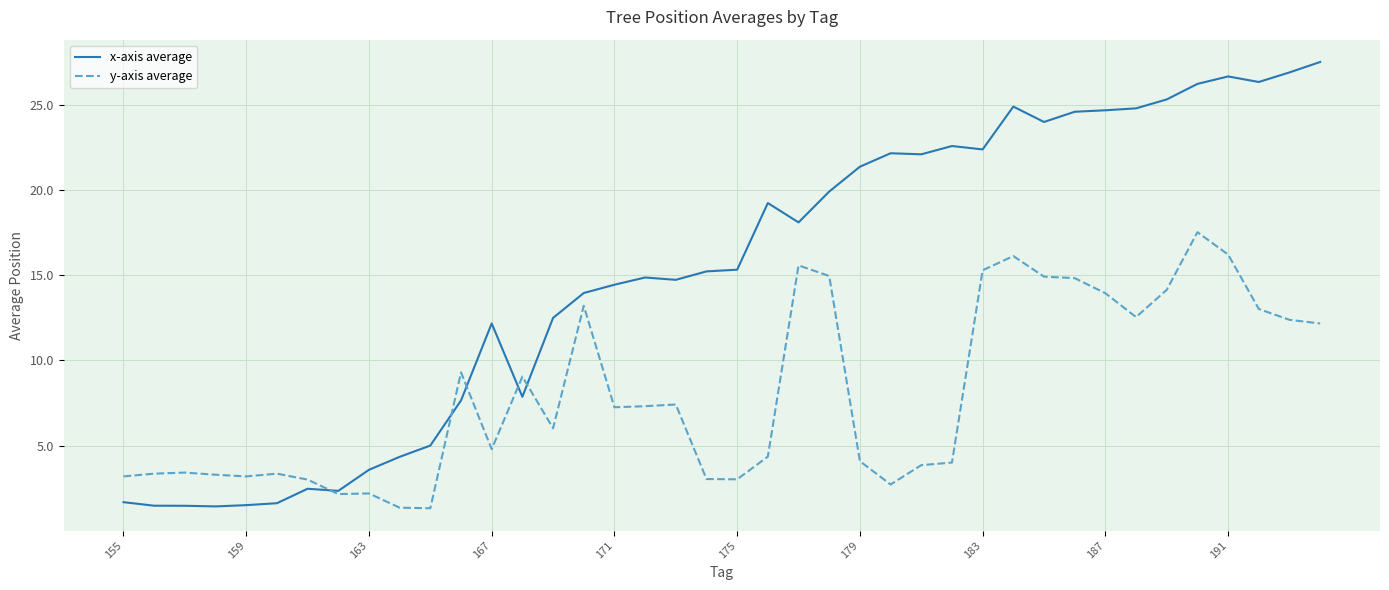

Which series has the largest range (max minus min)?

x-axis average